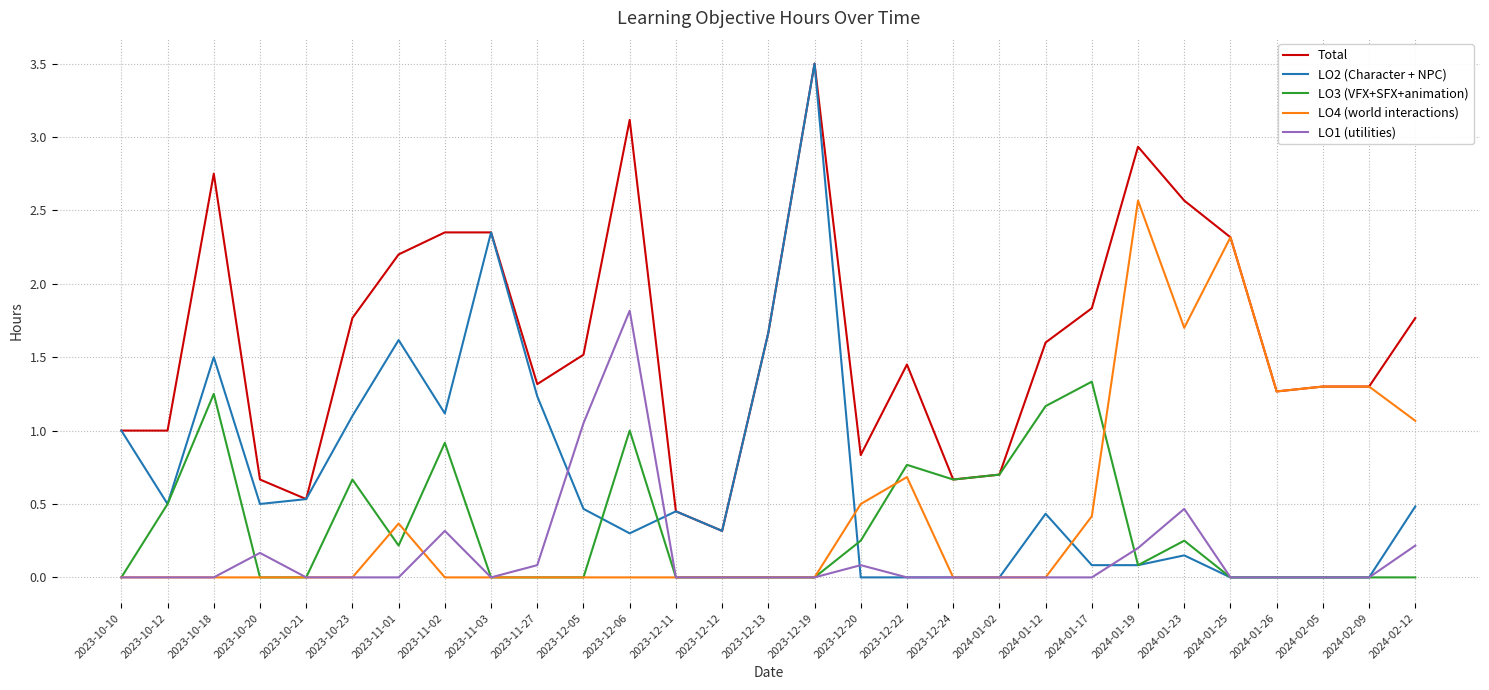

True or false: LO1 (utilities) and Total cross at least once.

False